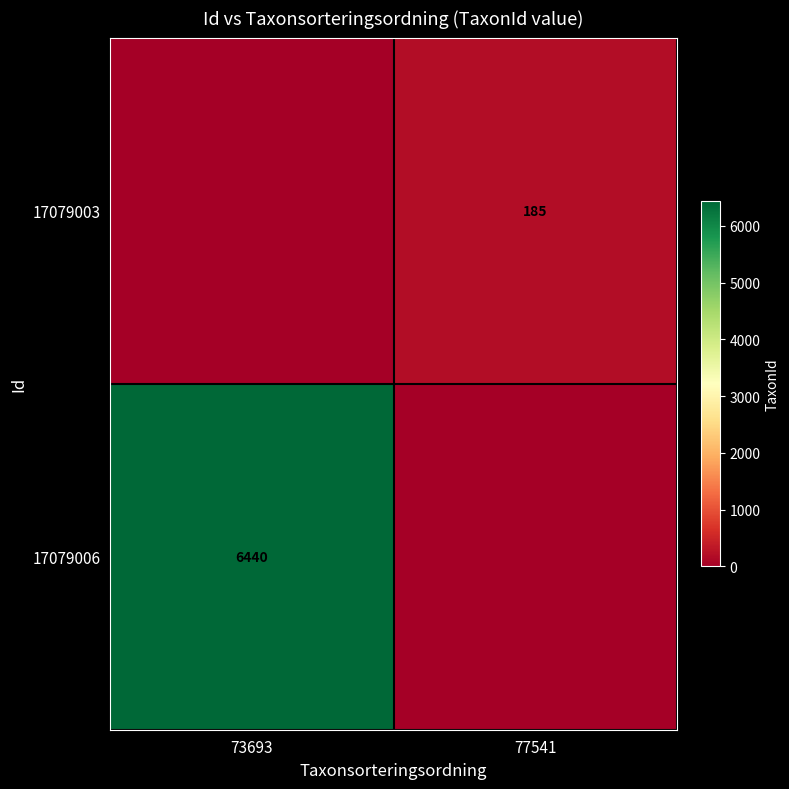

Is the value of 17079003 at 77541 greater than the value of 17079006 at 73693?

No